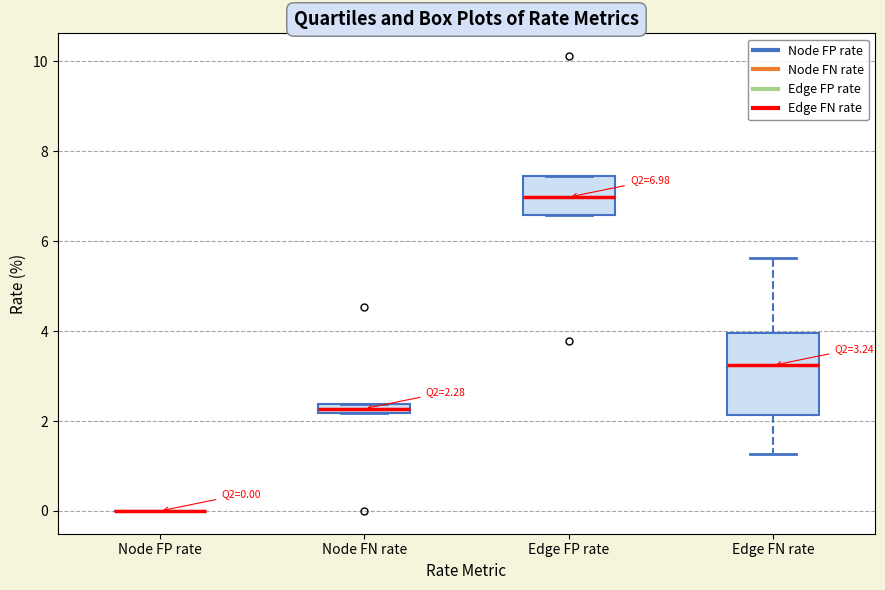

Which box is the tallest, from its lower edge to its upper edge?

Edge FN rate